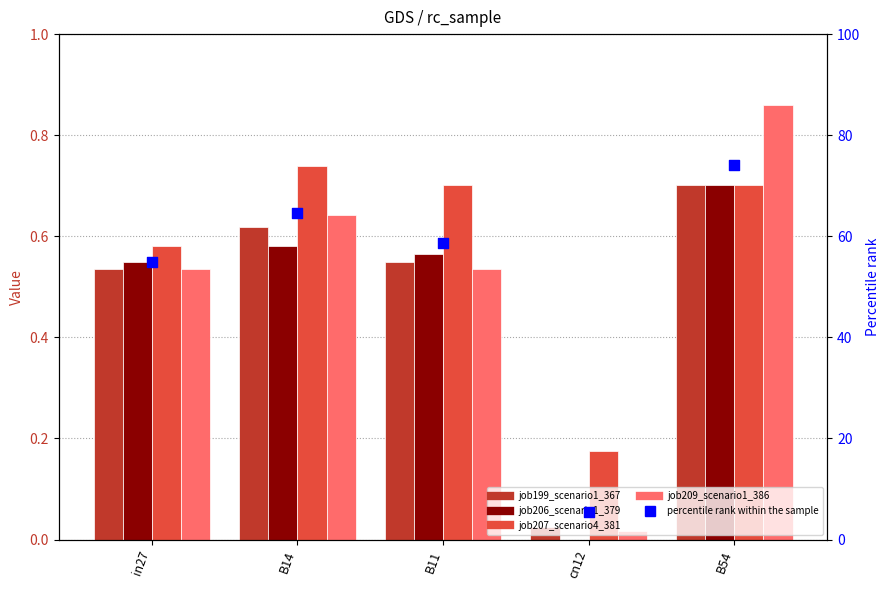

Is the value of percentile rank within the sample at cn12 greater than the value of job209_scenario1_386 at in27?

Yes